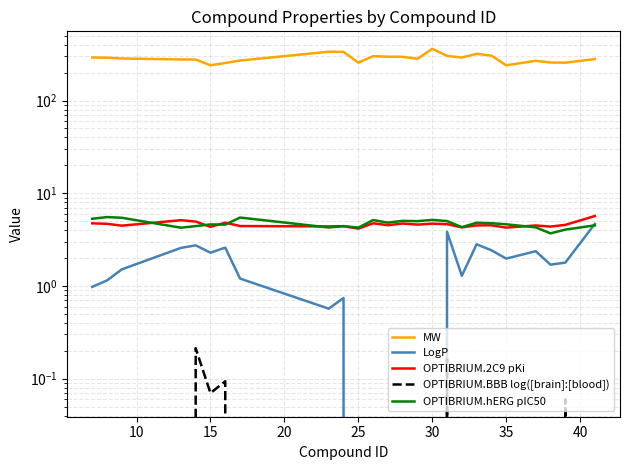

True or false: OPTIBRIUM.BBB log([brain]:[blood]) has more than 1 points higher than both neighbors.

True